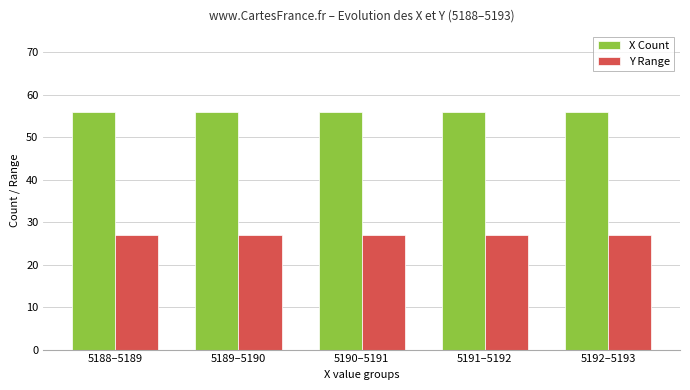

Are the bars grouped side by side (vs. stacked)?

Yes